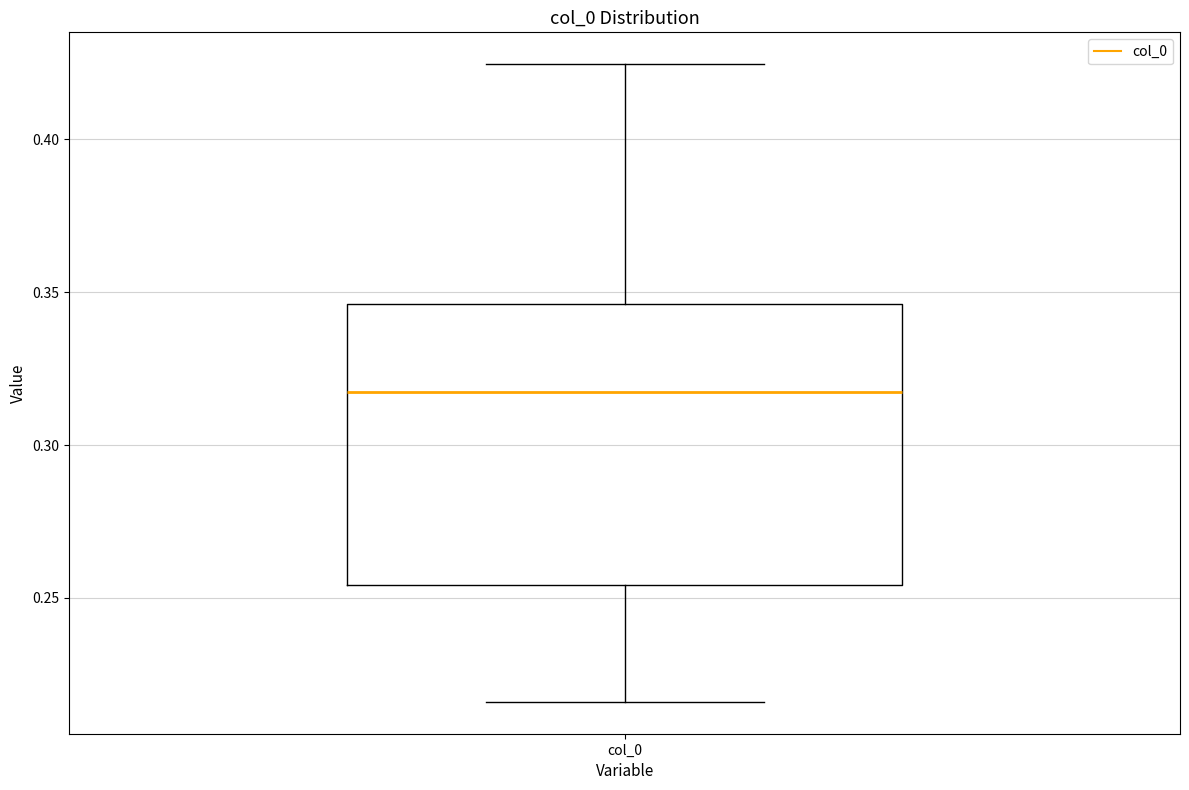

Transcribe this box plot: give where the median line is, the range the box spans, and where the two whiskers end, as read against the y-axis. The values are not printed on the chart, so give them approximately, as read against the axis.

median 0.315, box 0.255 to 0.345, whiskers 0.215 to 0.425